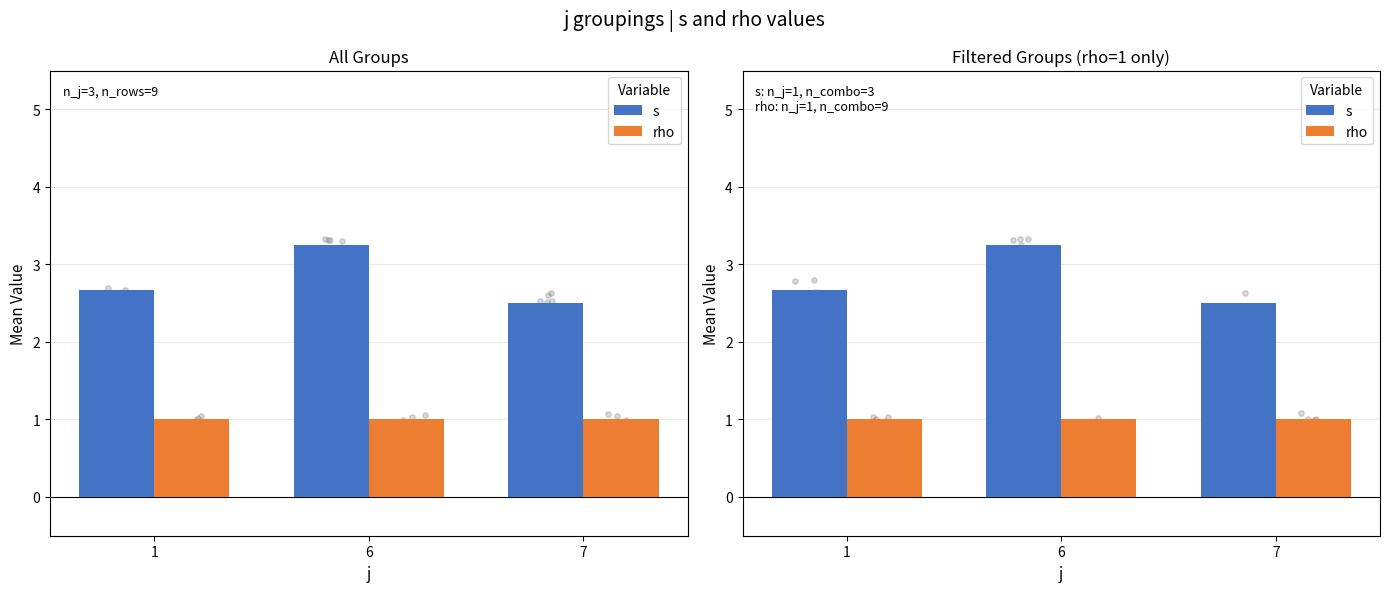

At which category is the sum across all series the highest?

6